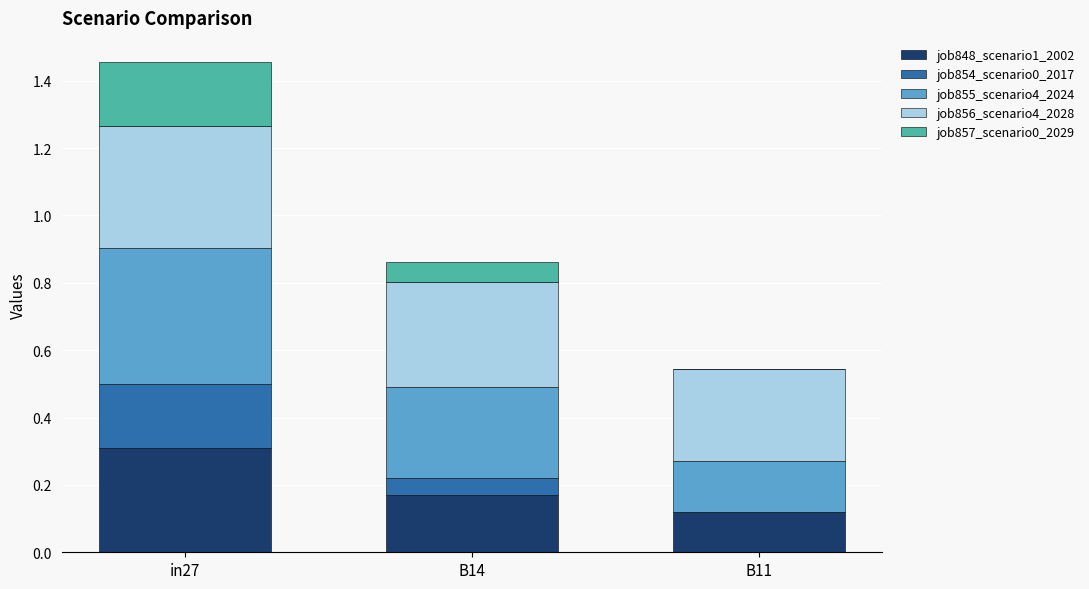

What is the total value across all series at B14?

0.9